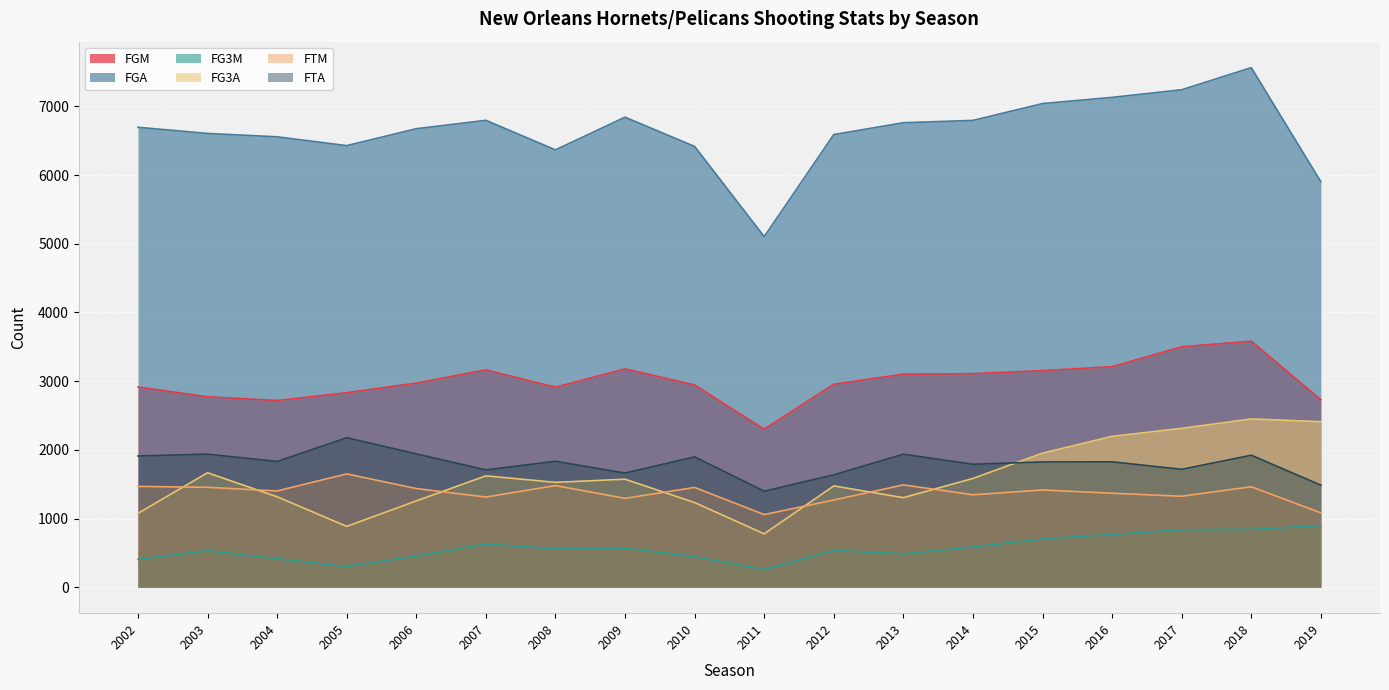

Reading right to left, transcribe all the data shown in this chart.

FGM: 2019=2729	2018=3581	2017=3500	2016=3210	2015=3153	2014=3108	2013=3101	2012=2955	2011=2300	2010=2944	2009=3178	2008=2911	2007=3164	2006=2971	2005=2831	2004=2718	2003=2772	2002=2914
FGA: 2019=5902	2018=7563	2017=7241	2016=7130	2015=7040	2014=6795	2013=6761	2012=6589	2011=5103	2010=6416	2009=6842	2008=6366	2007=6796	2006=6674	2005=6428	2004=6556	2003=6605	2002=6695
FG3M: 2019=896	2018=842	2017=837	2016=768	2015=702	2014=586	2013=486	2012=535	2011=259	2010=444	2009=571	2008=556	2007=630	2006=455	2005=300	2004=415	2003=531	2002=404
FG3A: 2019=2409	2018=2449	2017=2312	2016=2196	2015=1951	2014=1583	2013=1303	2012=1474	2011=777	2010=1232	2009=1572	2008=1526	2007=1621	2006=1256	2005=885	2004=1316	2003=1666	2002=1075
FTM: 2019=1082	2018=1462	2017=1324	2016=1368	2015=1415	2014=1345	2013=1489	2012=1269	2011=1057	2010=1452	2009=1293	2008=1479	2007=1312	2006=1436	2005=1649	2004=1401	2003=1454	2002=1467
FTA: 2019=1485	2018=1921	2017=1716	2016=1825	2015=1823	2014=1790	2013=1936	2012=1636	2011=1397	2010=1897	2009=1661	2008=1833	2007=1707	2006=1941	2005=2176	2004=1830	2003=1937	2002=1910